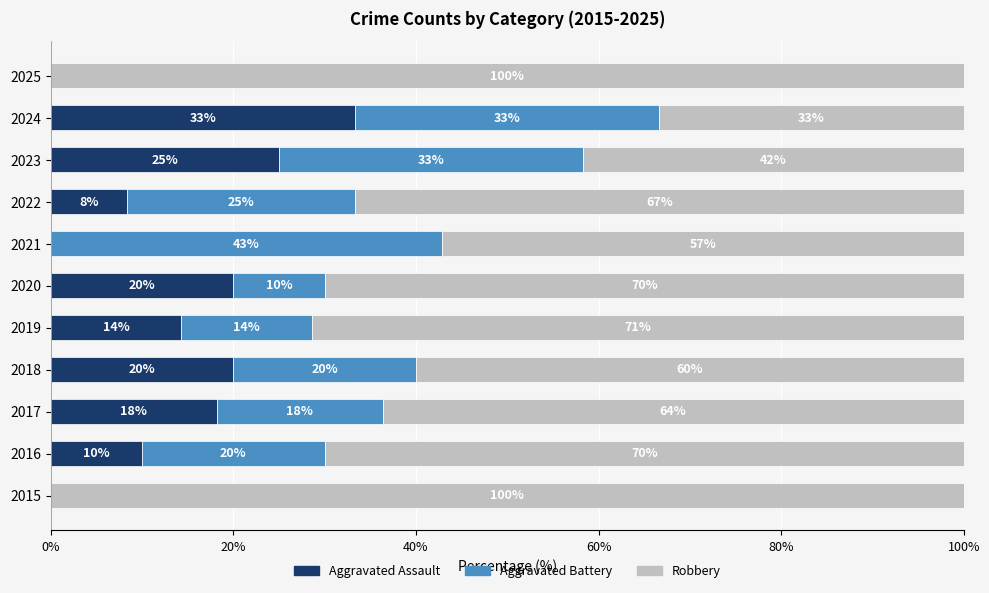

What is the total value across all series at 2018?

100.0